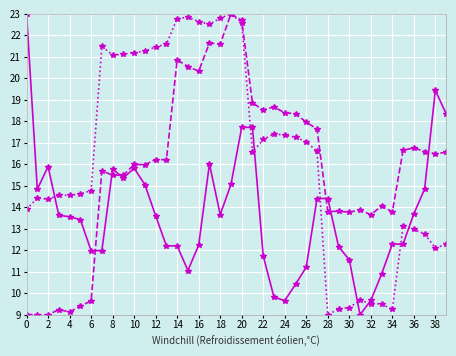

What is the smallest value displayed?

9.0